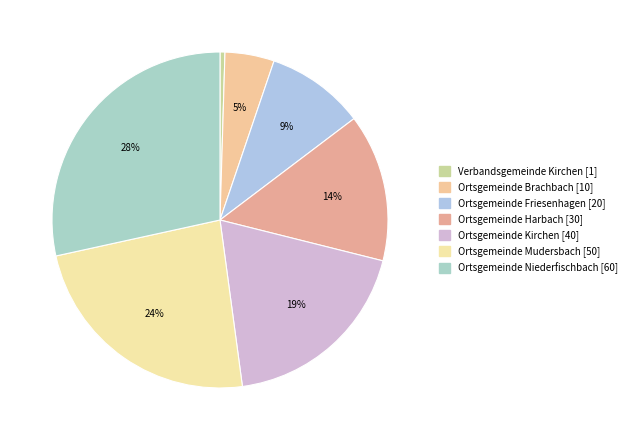

What percentage is the Ortsgemeinde Harbach slice, to the nearest percent?

14%